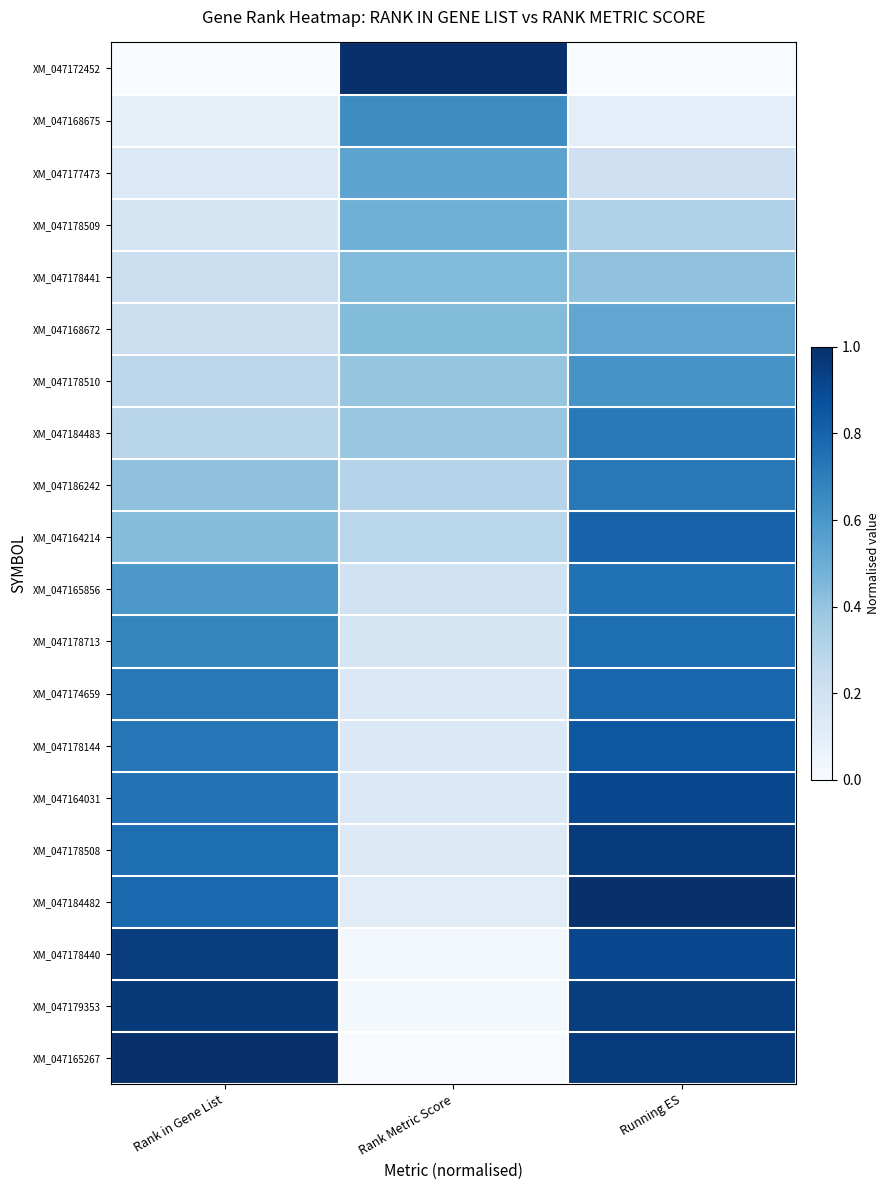

At how many categories does at least one series exceed 0?

3